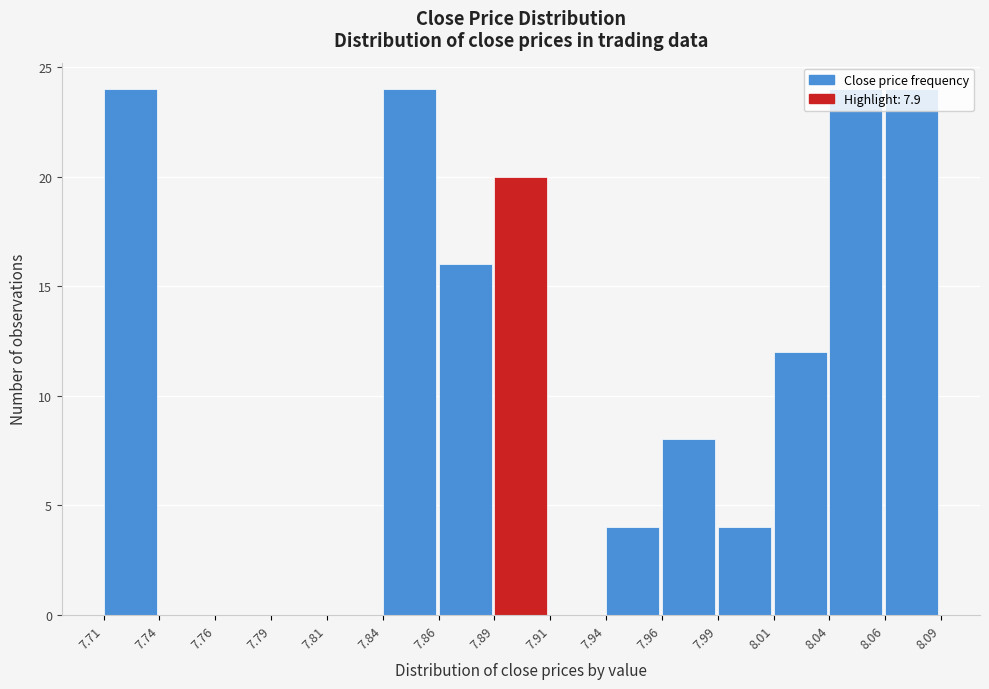

The value at 7.89 is 33. True or false?

False